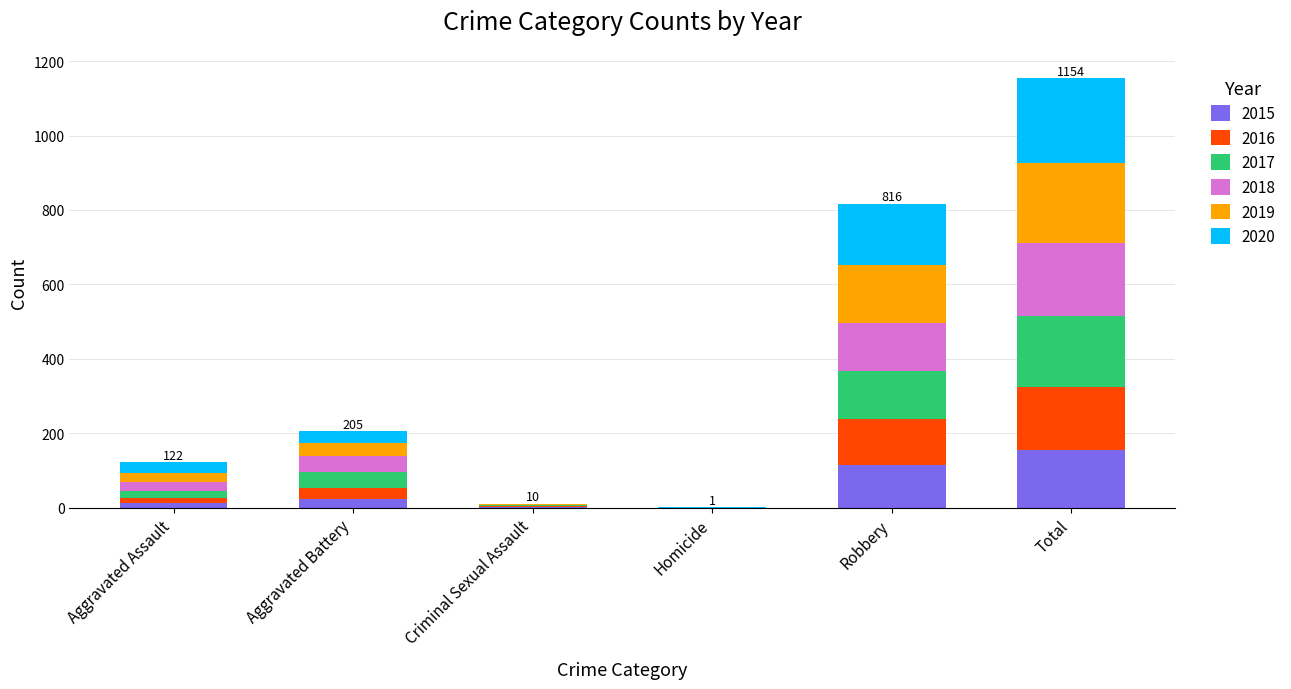

What is the total value across all series at Total?

1154